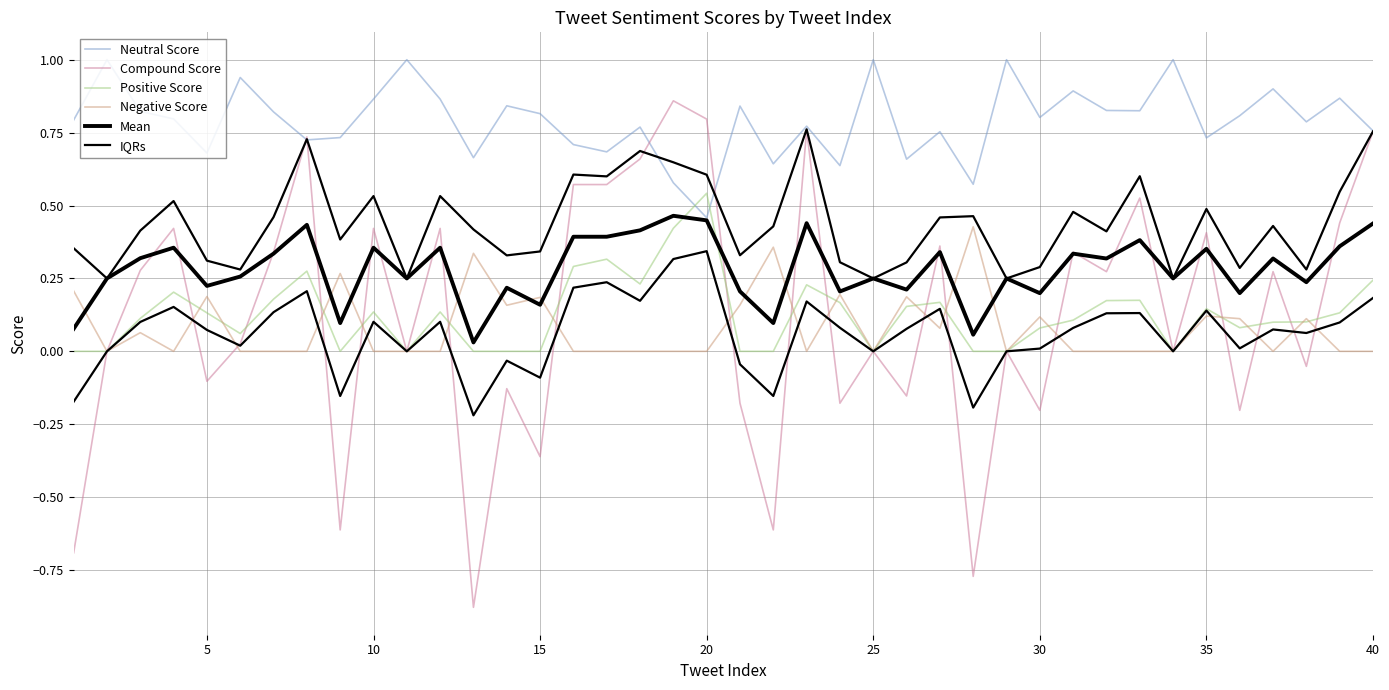

True or false: Negative Score has a value of 0.3 at 40.

False